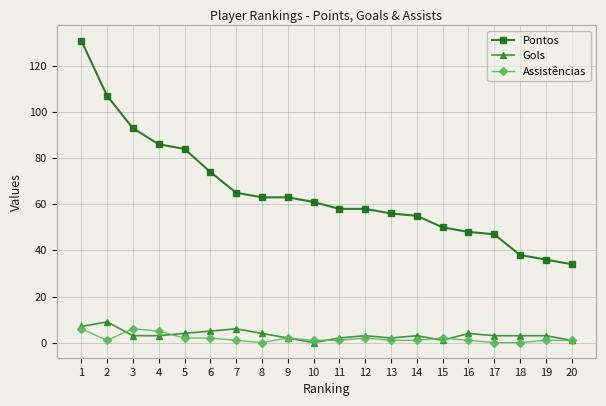

The value of Gols at 12 is 3. True or false?

True